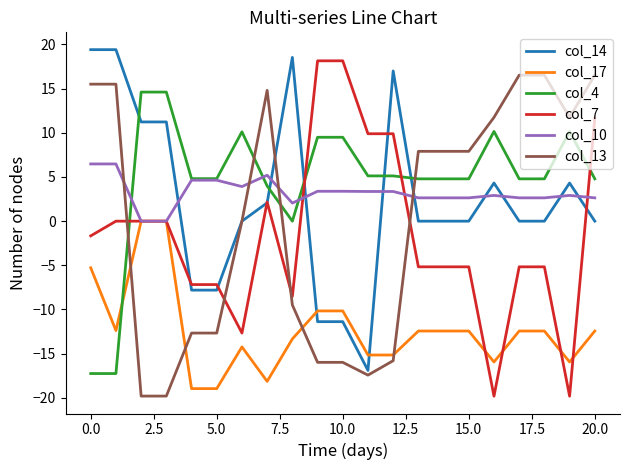

What is the difference between the maximum and minimum values in the col_14 series?

36.3